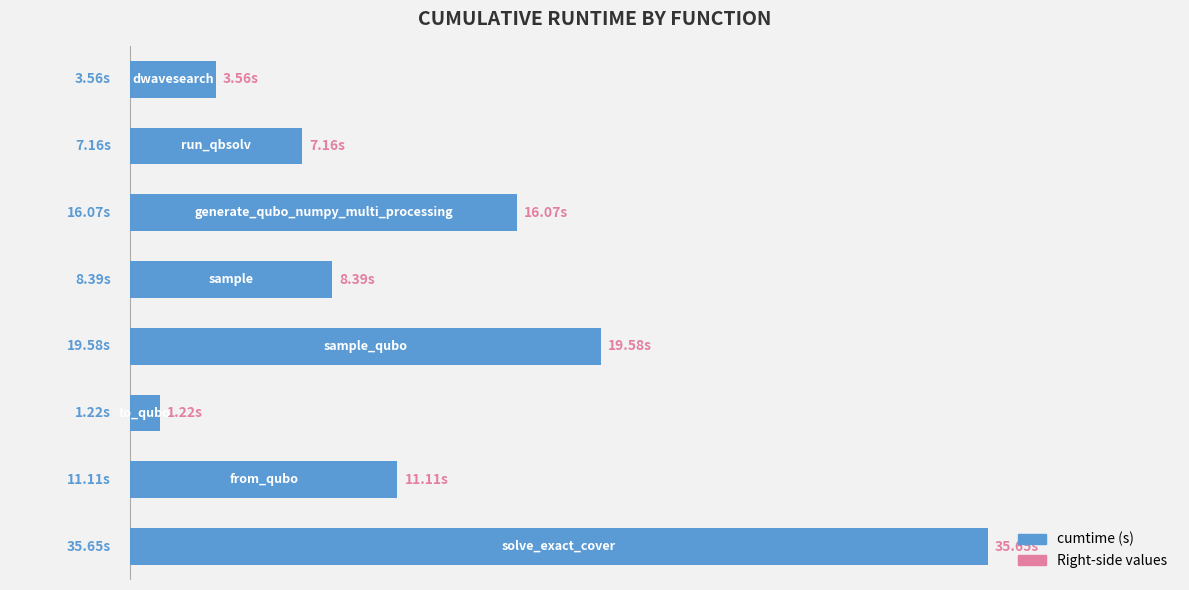

Does the chart contain any negative values?

No